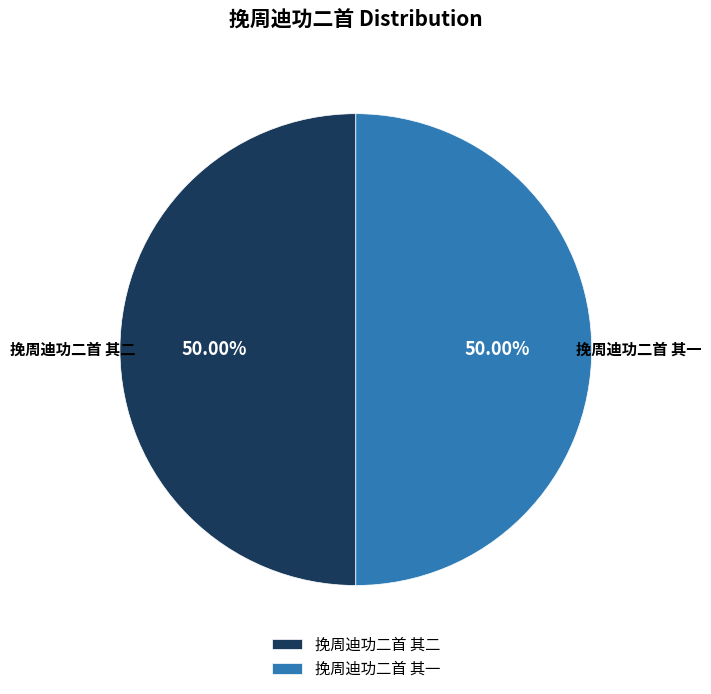

What is the ratio of the value at 挽周迪功二首 其一 to the value at 挽周迪功二首 其二?

1.0